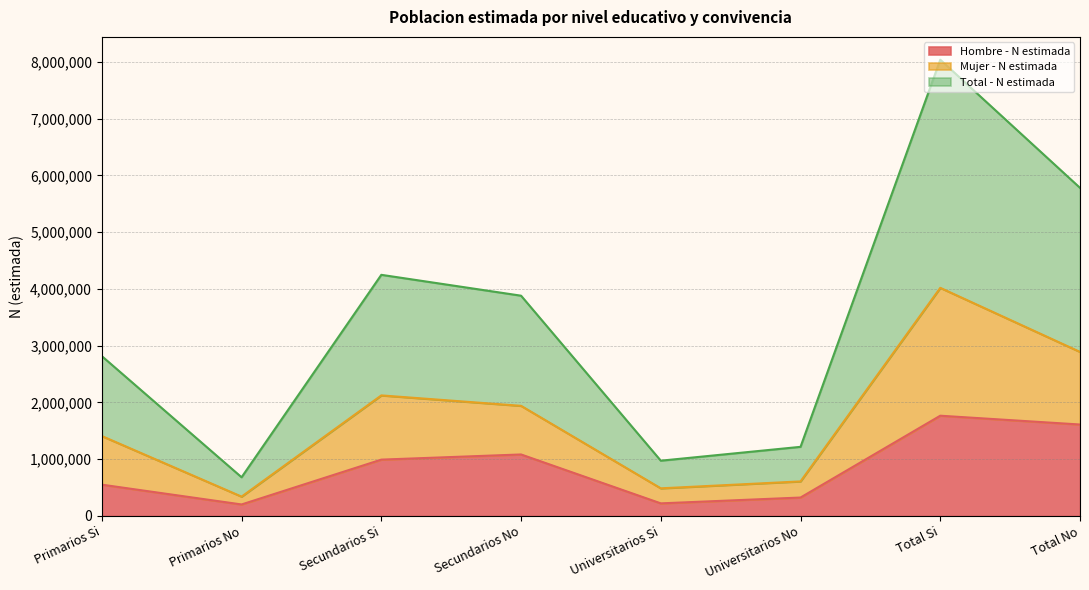

True or false: Total - N estimada and Hombre - N estimada cross at least once.

False